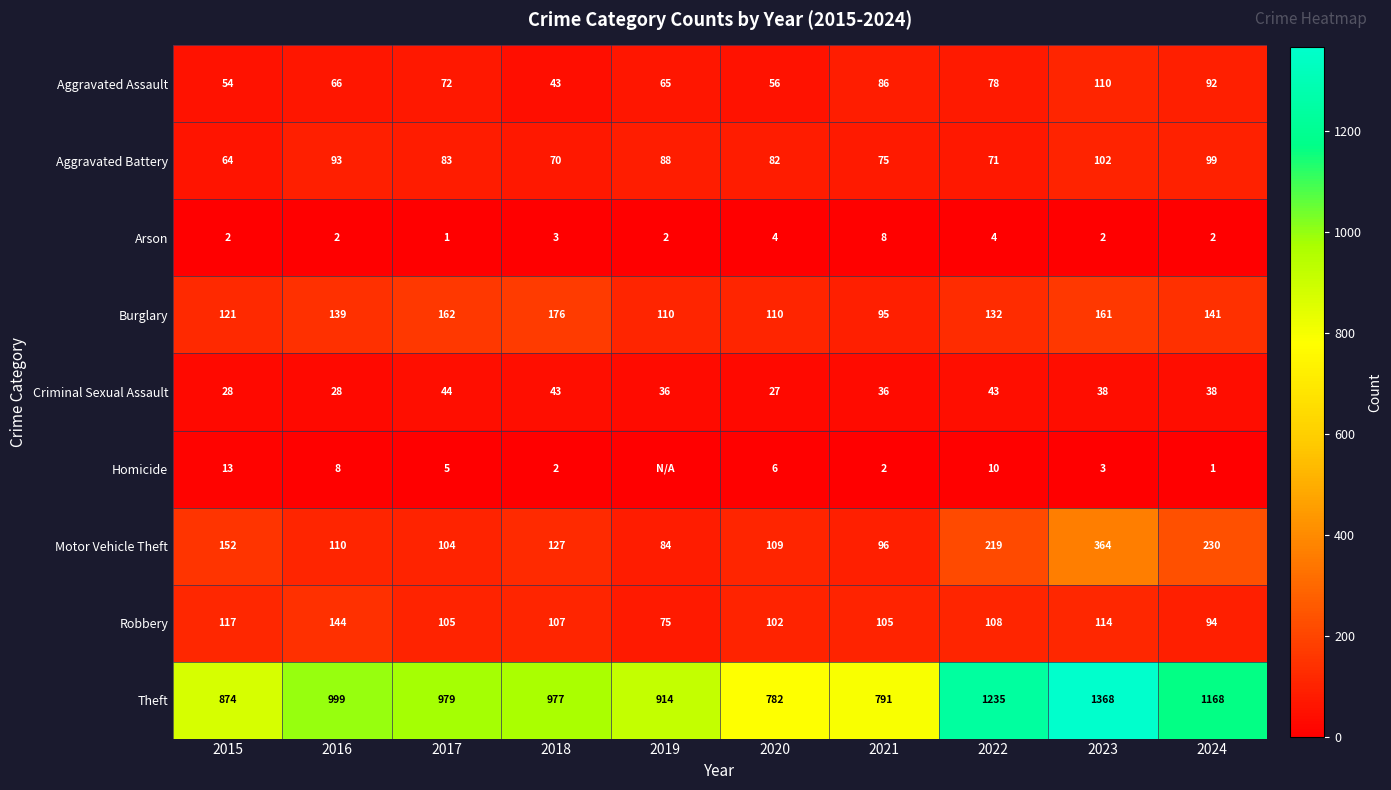

Which category has the highest value in the Aggravated Assault series?

2023